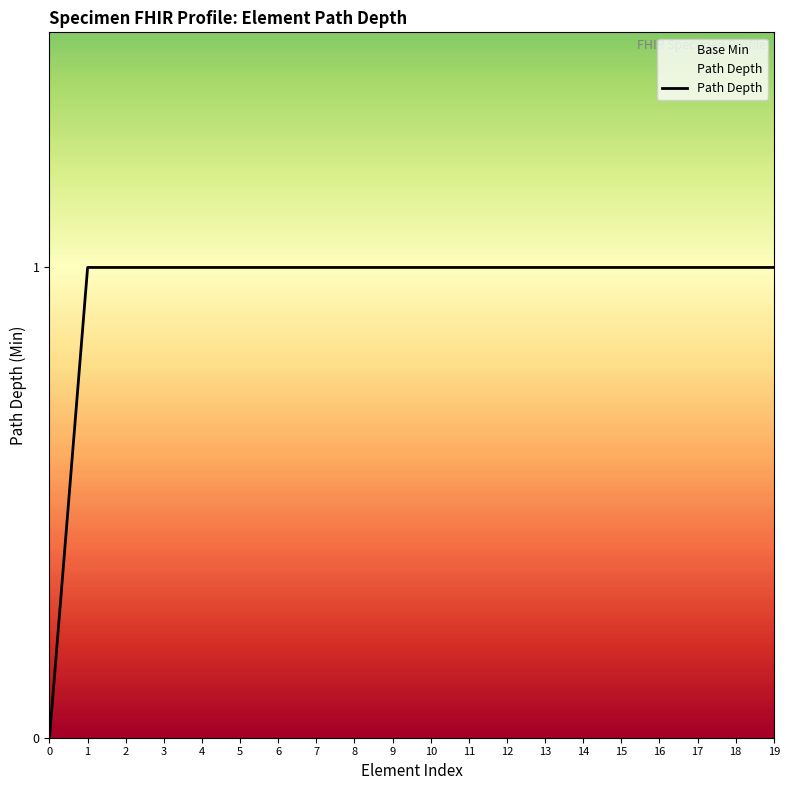

True or false: the data shows 1 at 2.

True